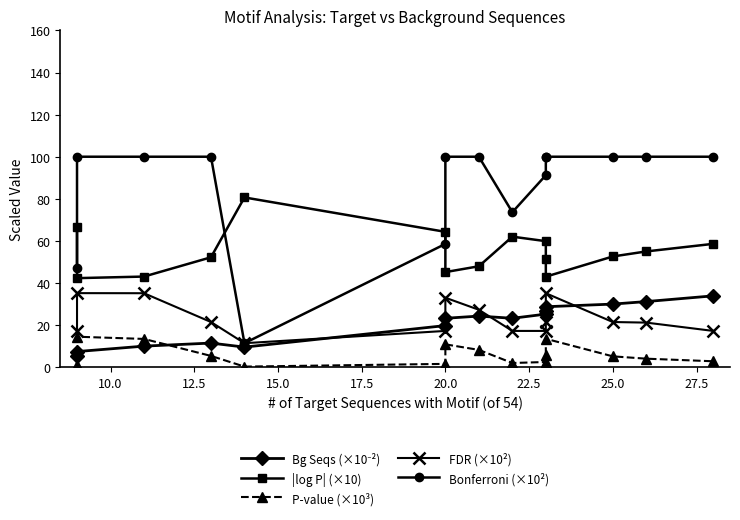

How many interior local valleys does the Bonferroni (×10²) series have?

2